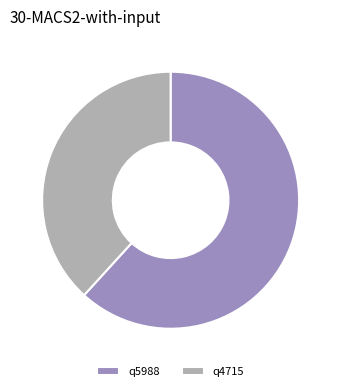

Rank the categories by value from highest to lowest.

q5988, q4715